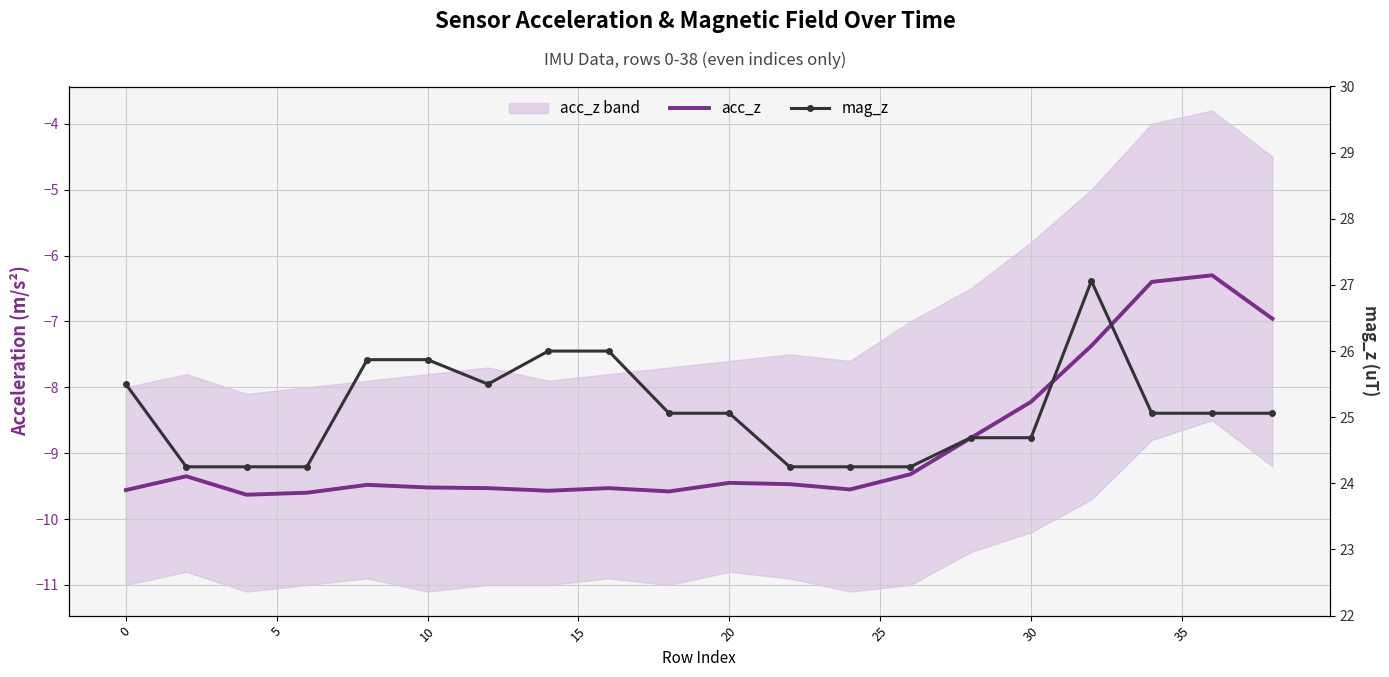

True or false: acc_z and mag_z intersect in this chart.

False